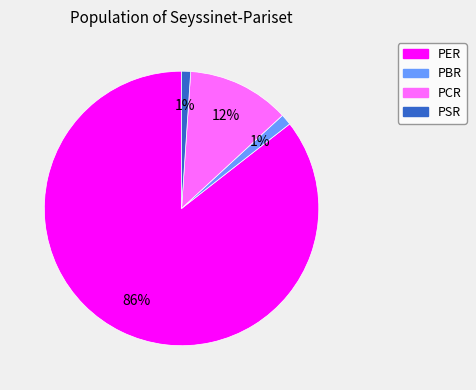

Do PCR and PER together represent more than half of the pie?

Yes